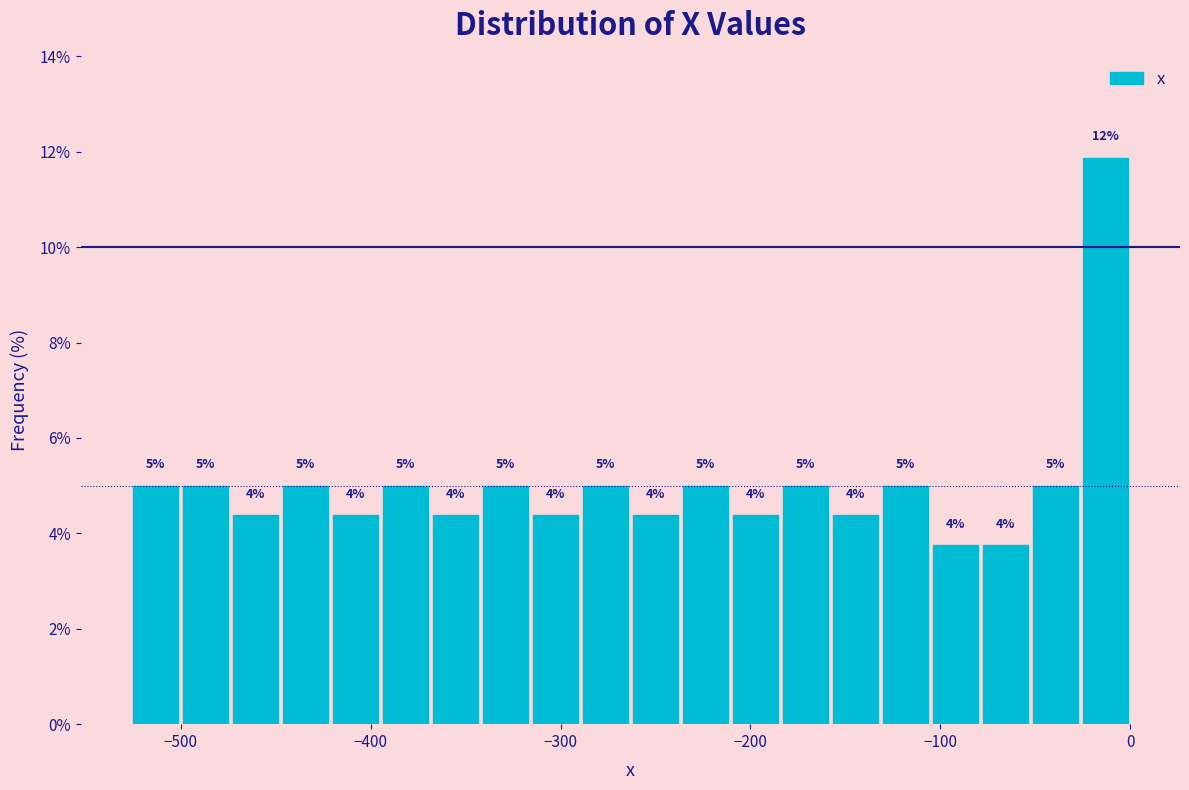

Read against the x-axis, roughly where is the centre of the tallest bar?

-10